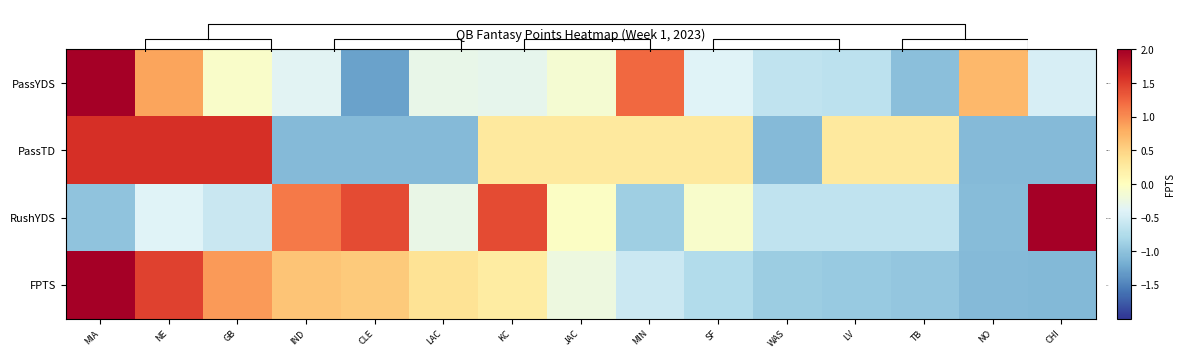

Is it true that FPTS equals -1.6 at TB?

False